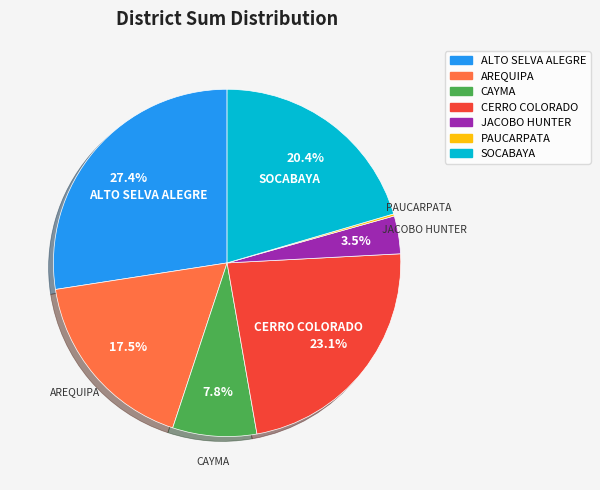

The AREQUIPA slice represents 29% of the pie. True or false?

False